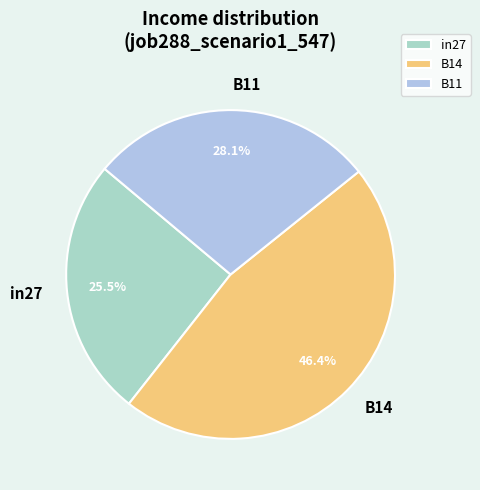

To the nearest percent, what is the difference between the B14 and in27 slice percentages?

21%